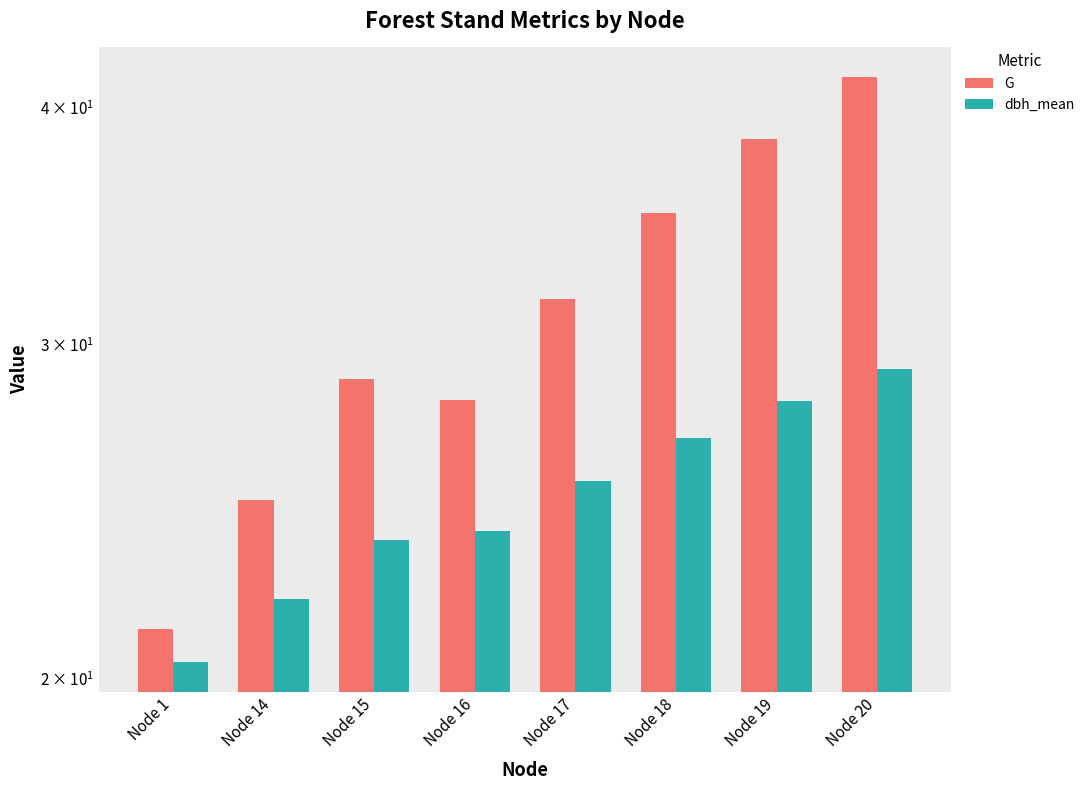

What is the value of the dbh_mean bar at the 6th from the left?

26.8